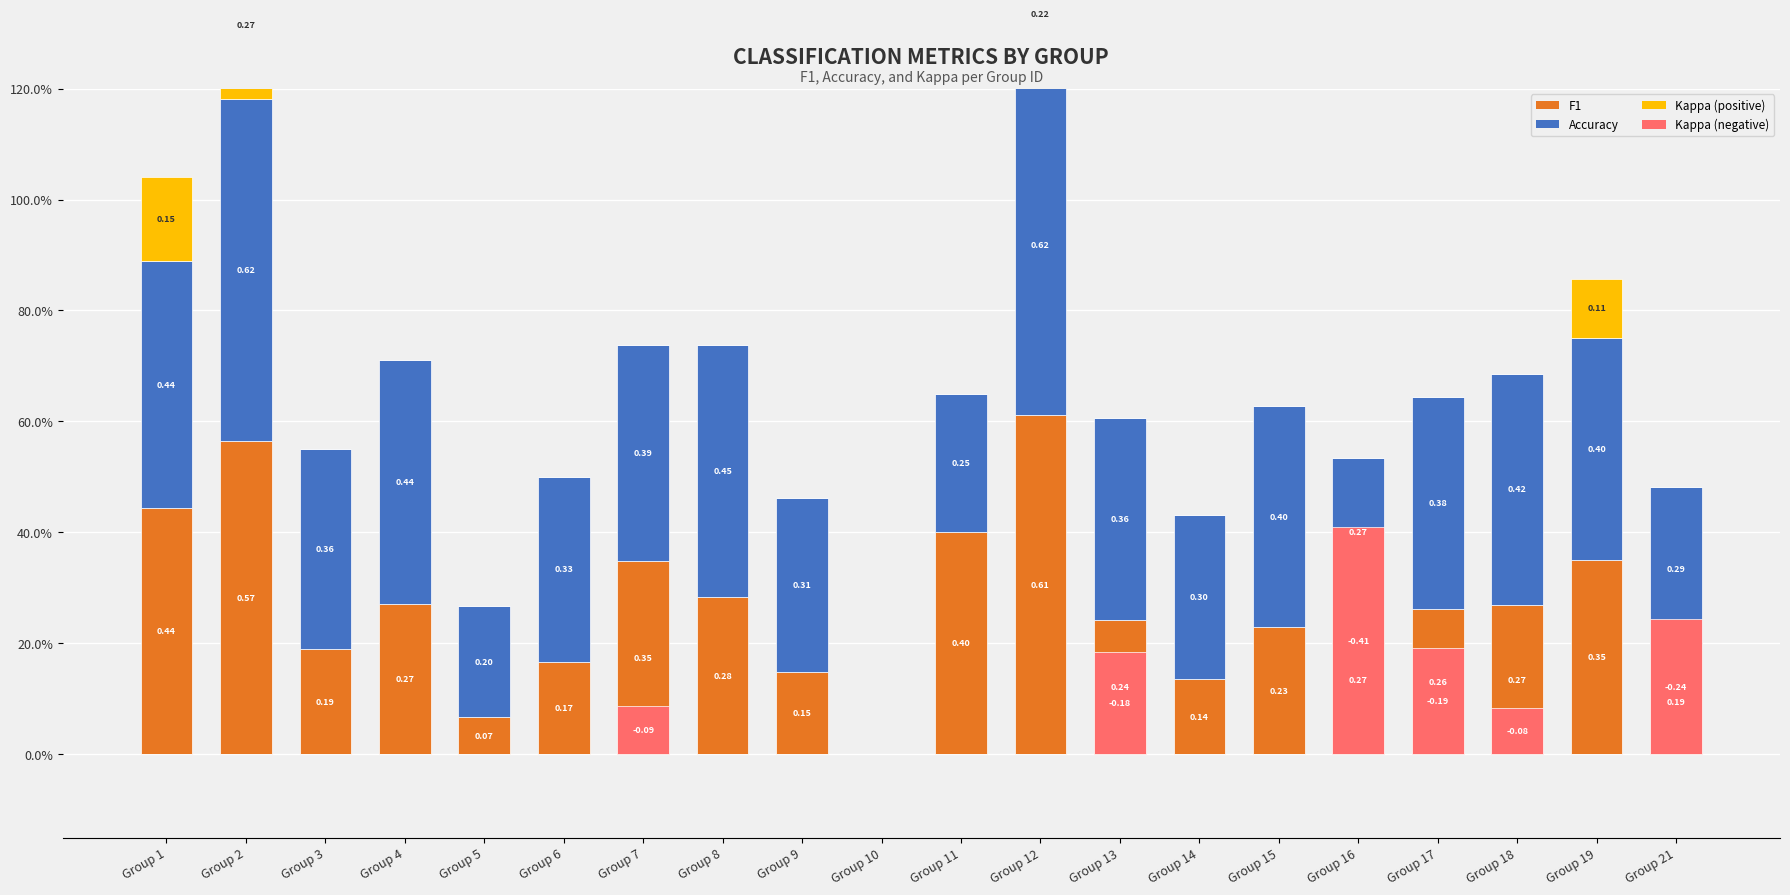

What is the spread (max minus min) of values at Group 19?

0.4